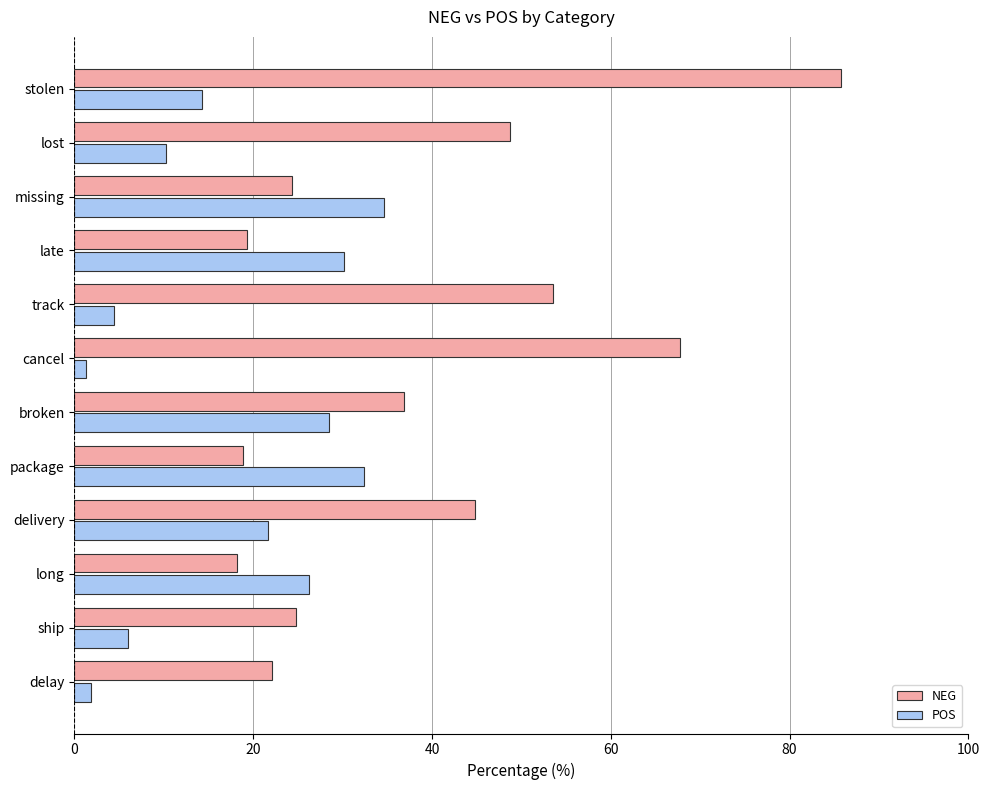

What is the lowest value of the NEG series?

18.2